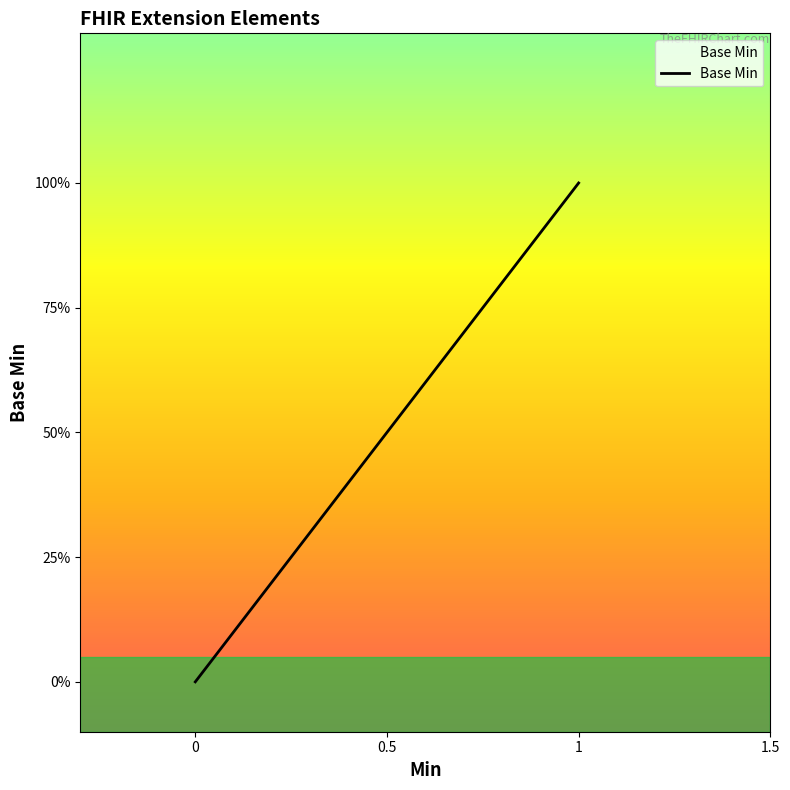

Does the chart have visible grid lines?

No